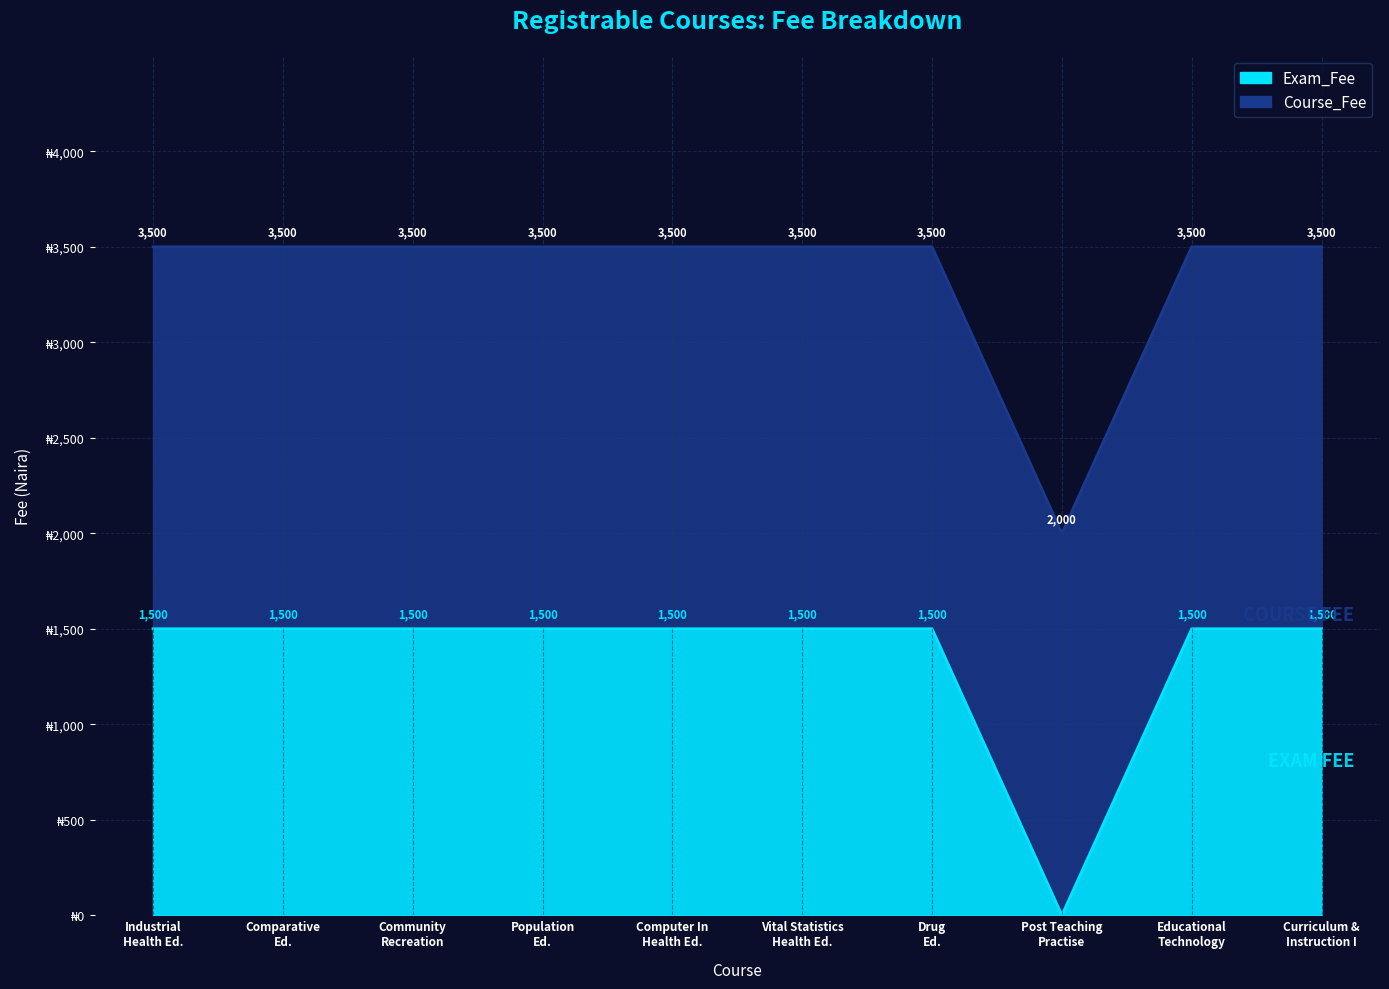

List the labels in order of value, smallest first.

Post Teaching Practise, Industrial Health Ed., Comparative Ed., Community Recreation, Population Ed., Computer In Health Ed., Vital Statistics Health Ed., Drug Ed., Educational Technology, Curriculum & Instruction I